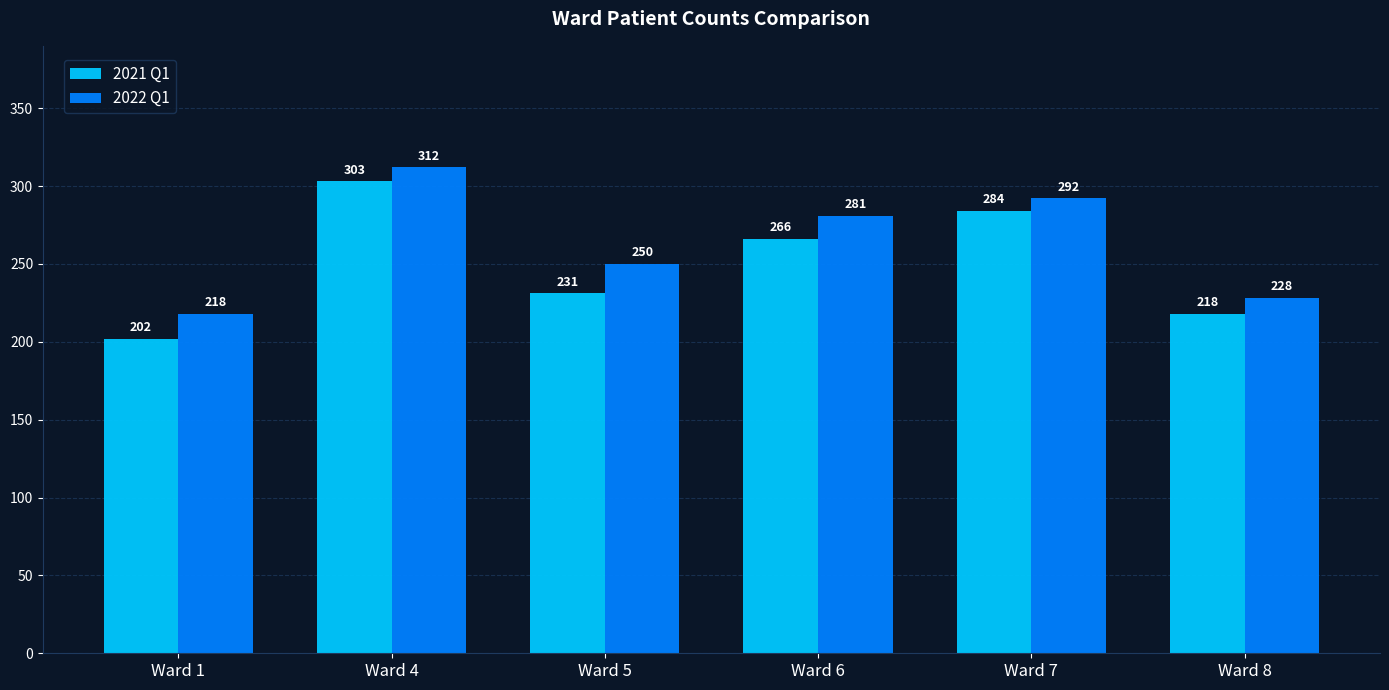

What is the spread (max minus min) of values at Ward 5?

19